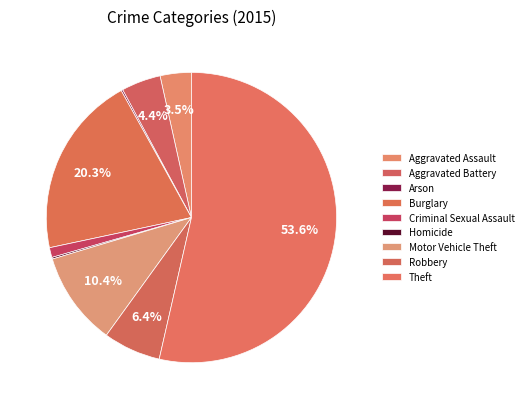

What is the largest slice in the pie chart?

Theft